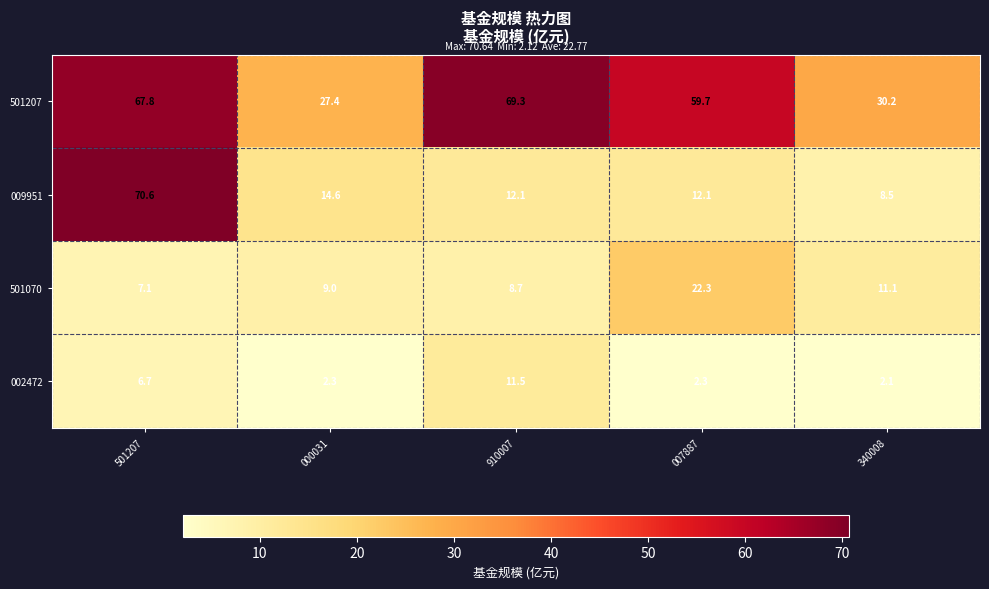

Which category has the highest value across all series?

501207